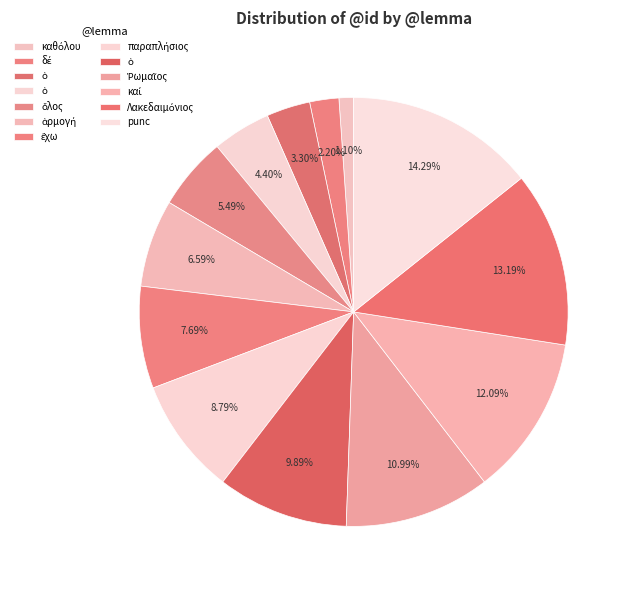

How many segments does this pie chart have?

13